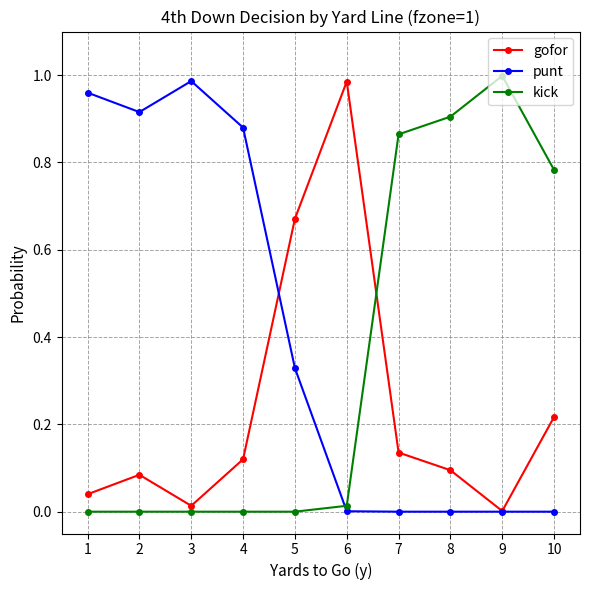

Which category has the highest value in the kick series?

9